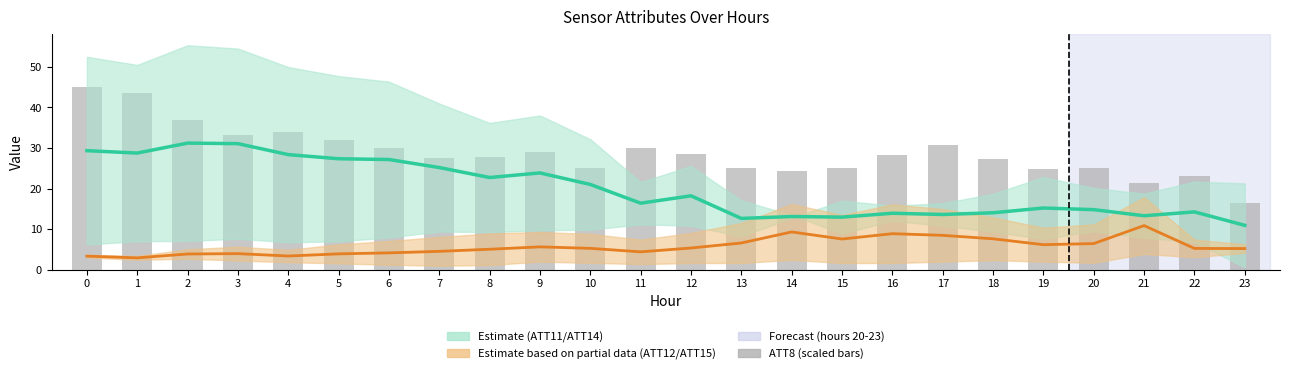

Which series has the widest spread of values?

ATT8 (scaled)